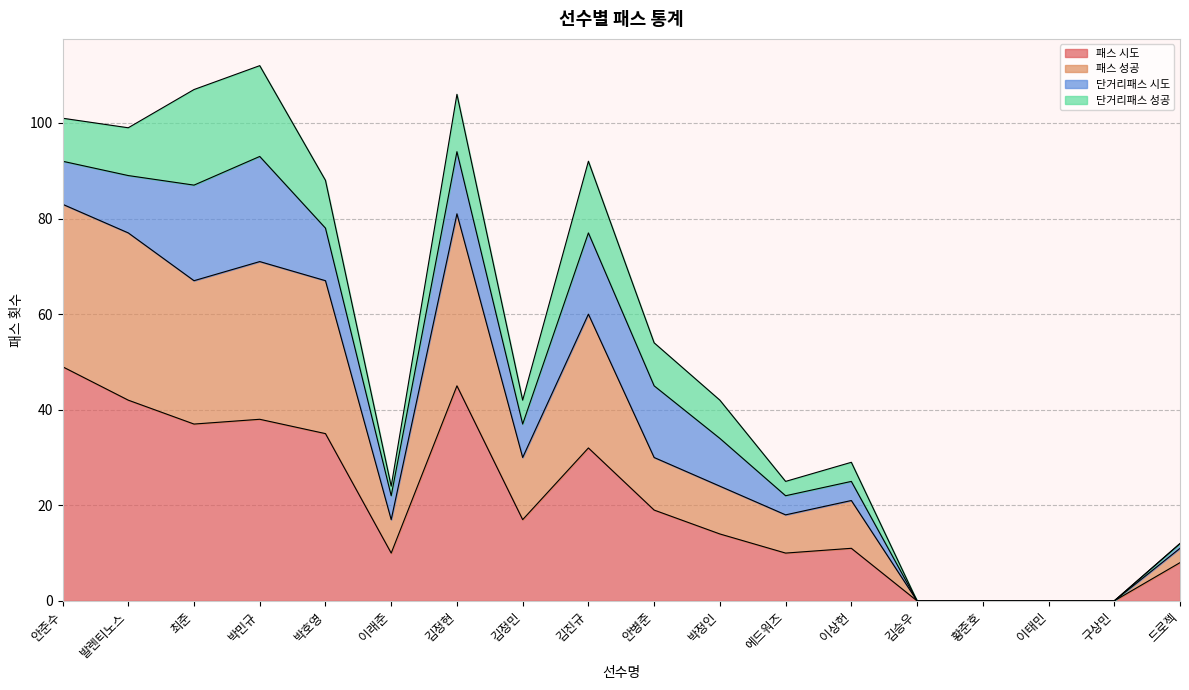

At which category does 패스 시도 reach its first local peak?

박민규